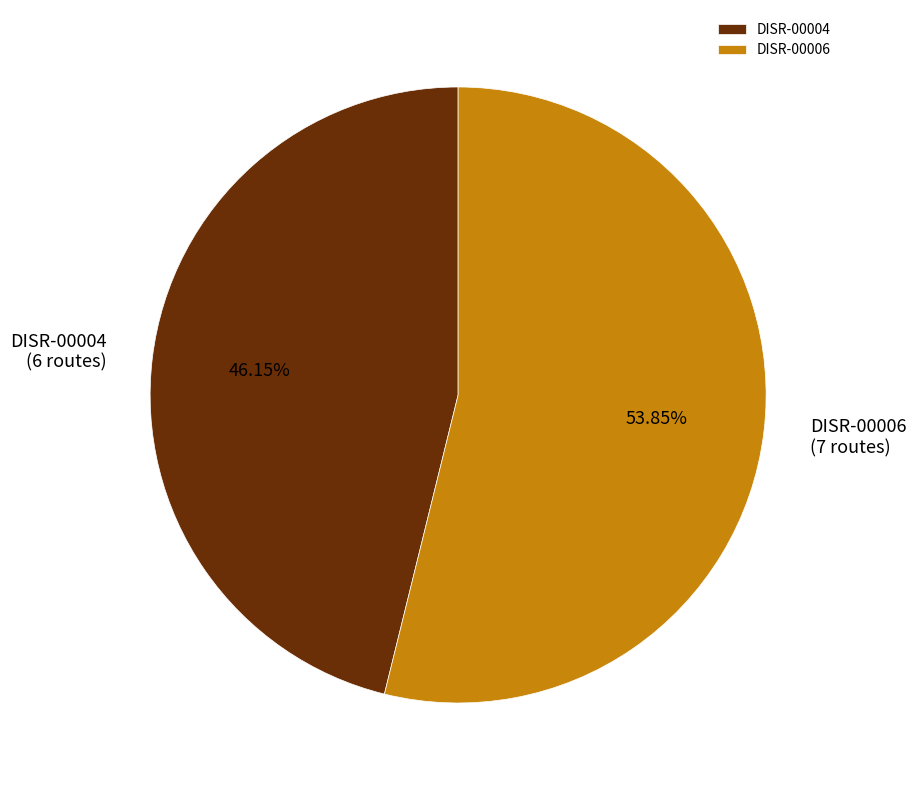

What percentage is the DISR-00004 slice, to the nearest percent?

46%